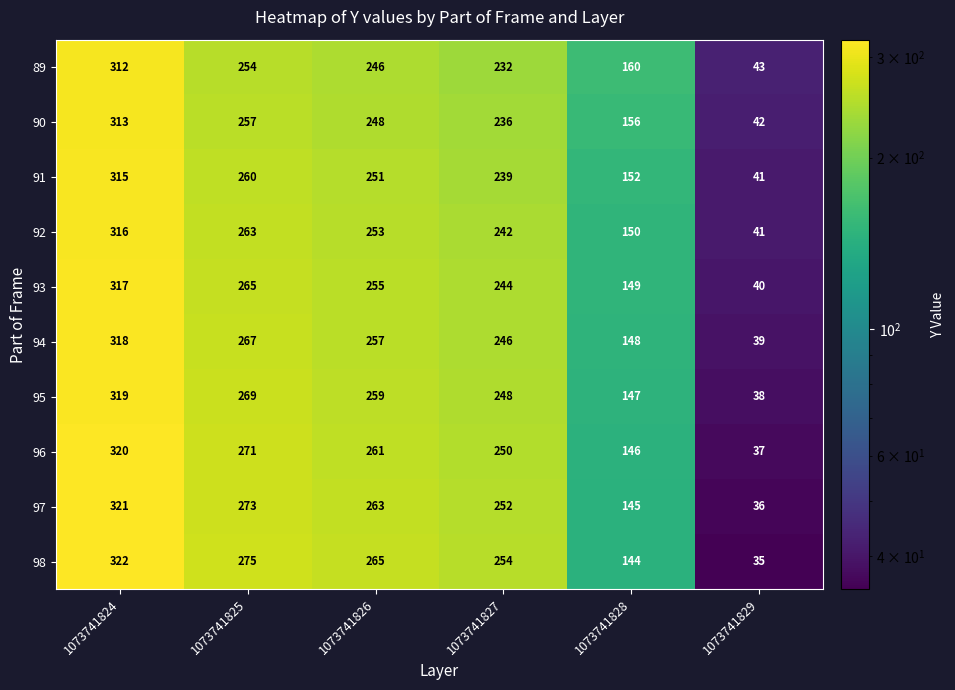

The 97 series shows 263 at 1073741826. True or false?

True